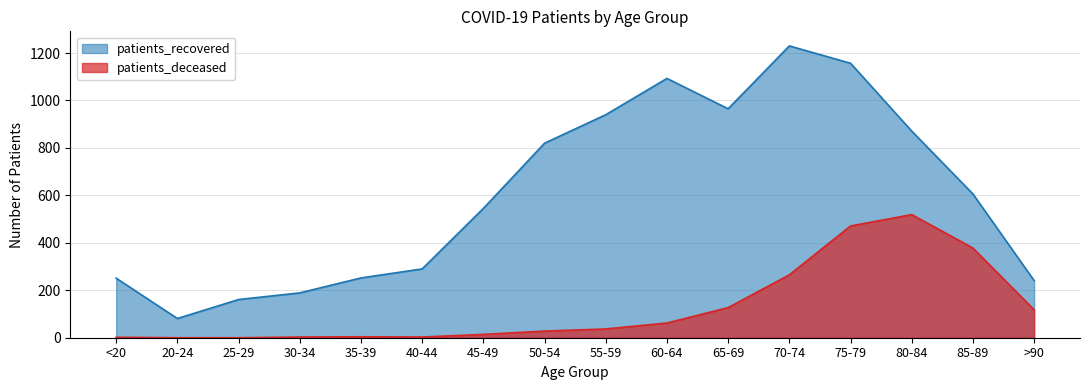

Which series changed the most between 70-74 and 80-84?

patients_recovered